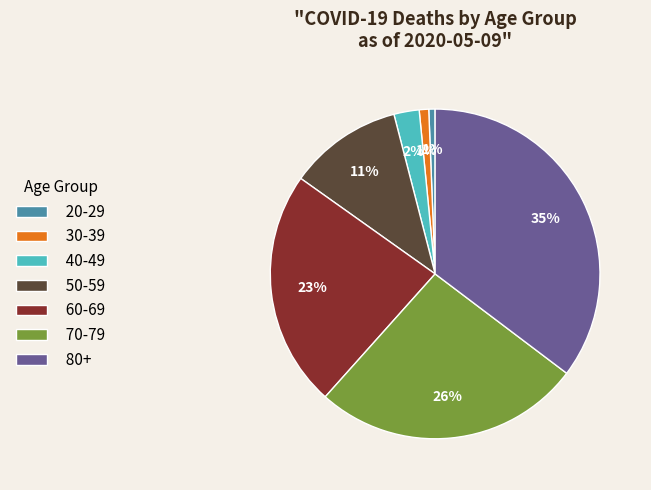

What percentage is the 50-59 slice, to the nearest percent?

11%